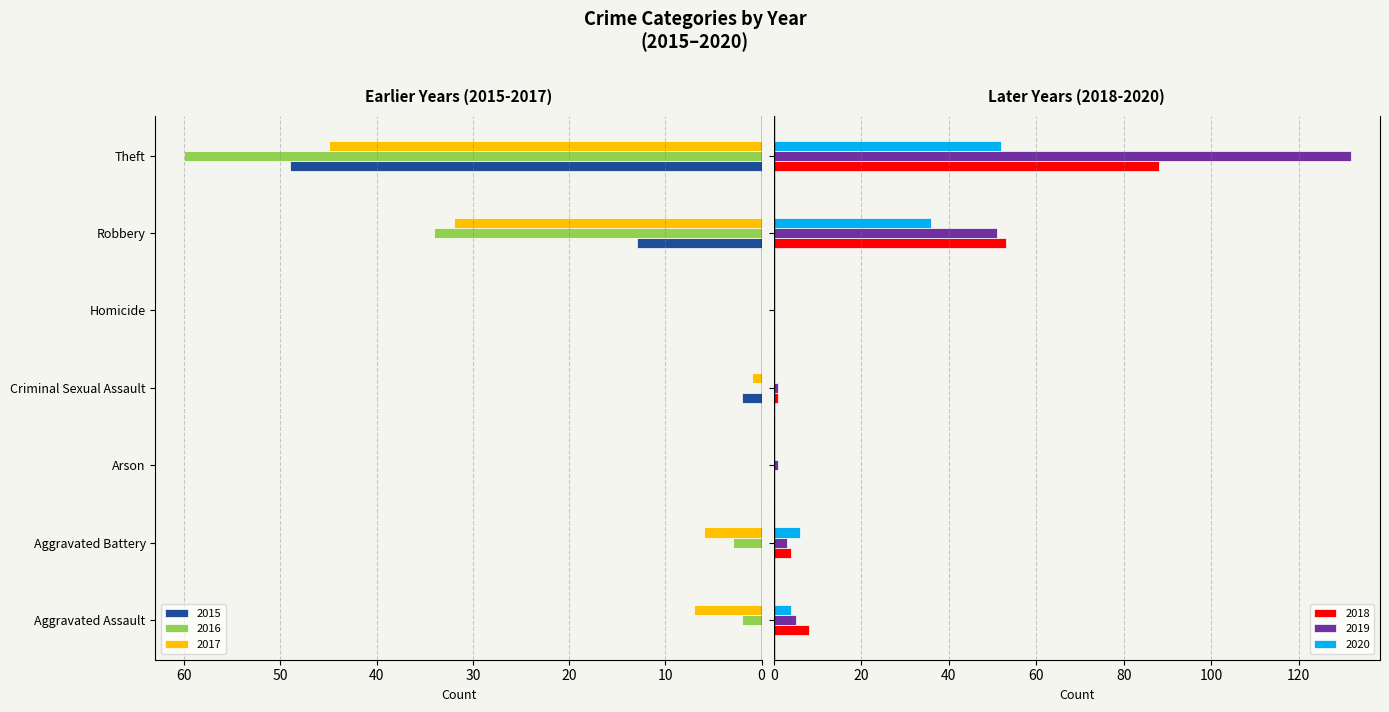

At which category is the sum across all series the highest?

Theft